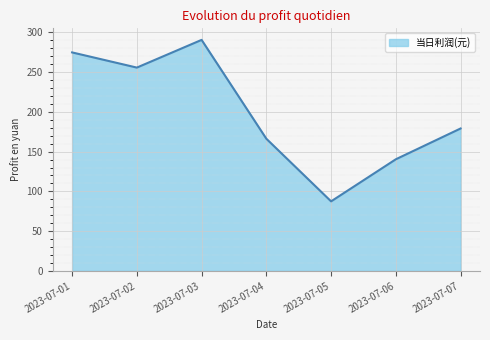

Where is the first local minimum?

2023-07-02